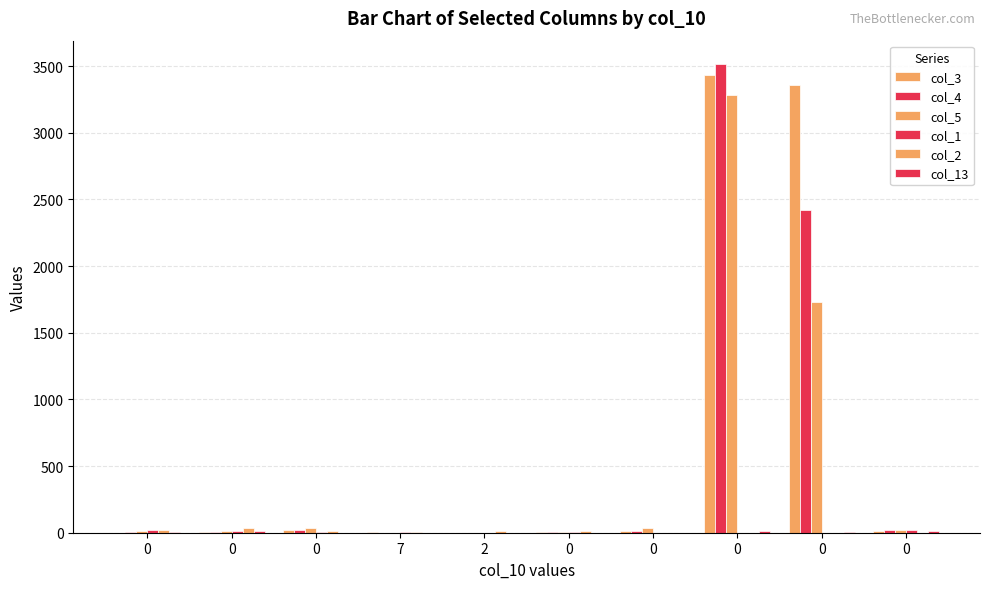

Reading left to right, what are all the values shown in this chart?

col_3: 1	4	24	7	0	2	12	3431	3361	11
col_4: 6	9	18	0	0	7	15	3515	2422	24
col_5: 10	13	36	1	1	2	34	3285	1731	19
col_1: 24	10	5	2	0	3	0	0	0	21
col_2: 18	34	13	3	12	12	0	0	0	0
col_13: 2	10	0	0	0	0	0	14	7	12